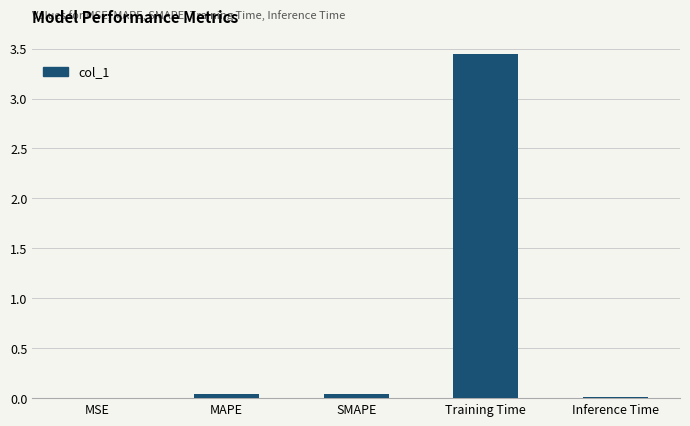

Is it true that the value at Training Time is 1.8?

False